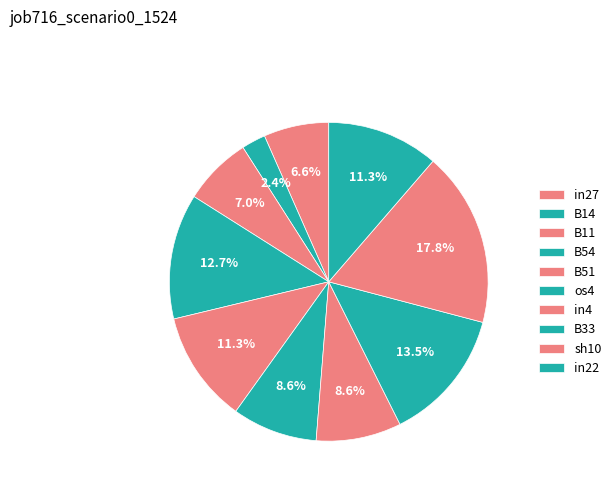

True or false: sh10 accounts for 18% of the total.

True